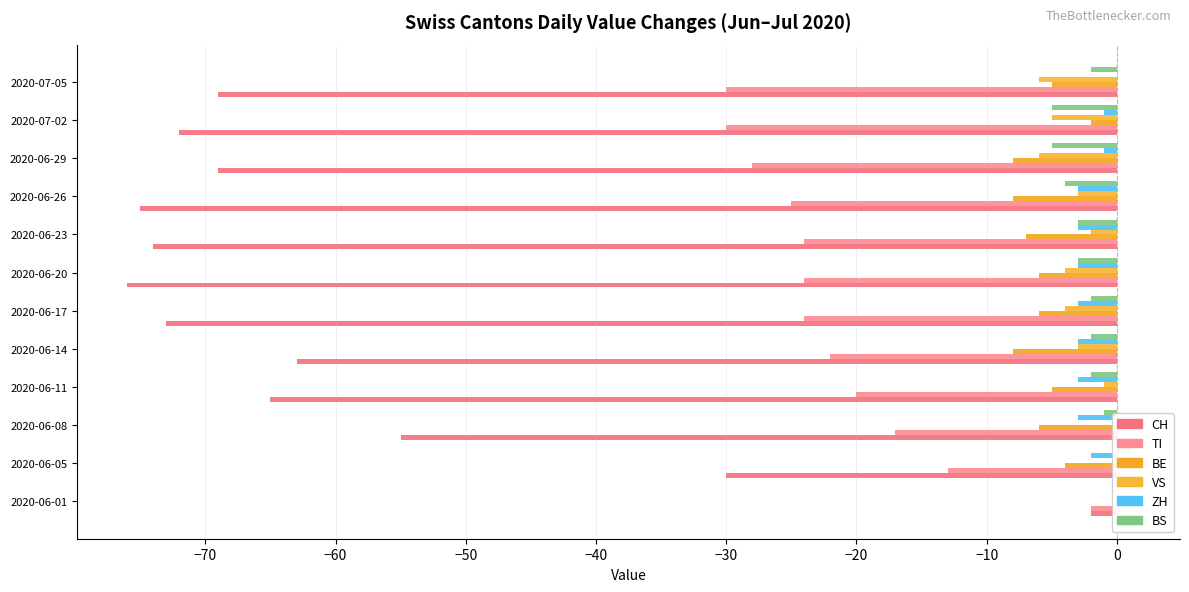

What value does the VS series have at 2020-06-23?

-2